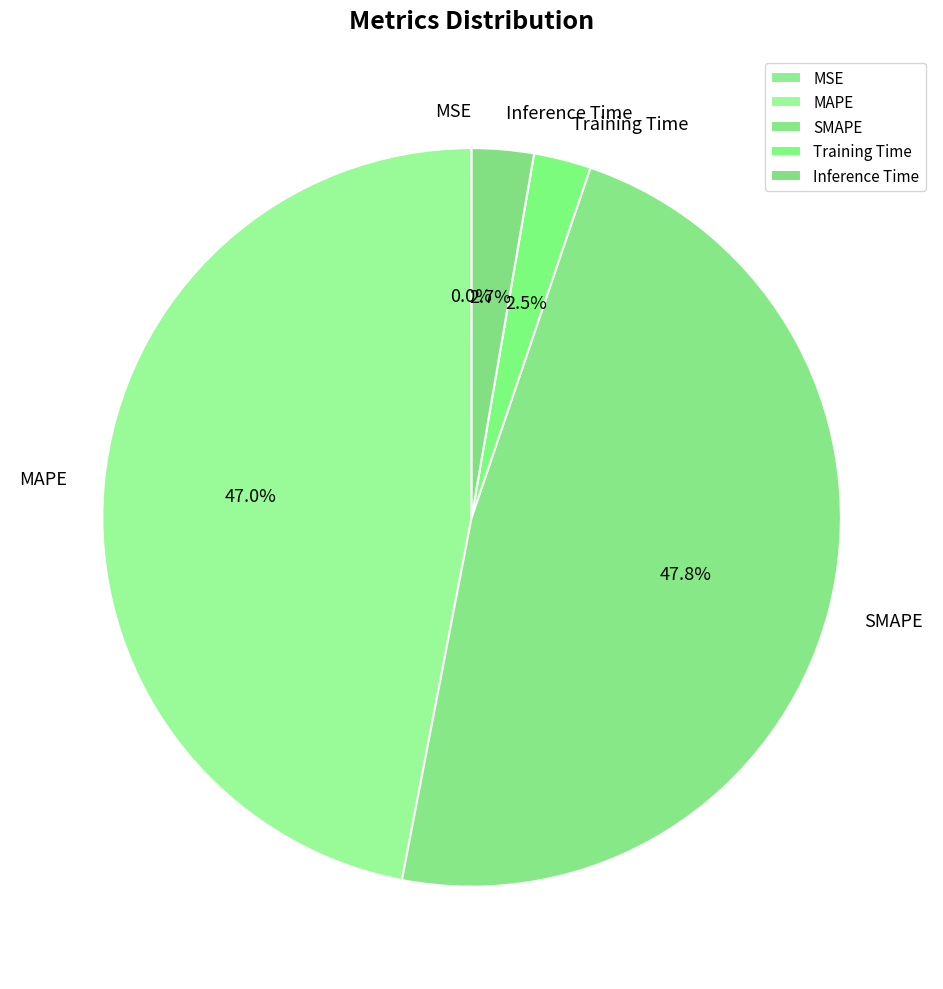

What portion of the pie excludes Inference Time?

97.3%